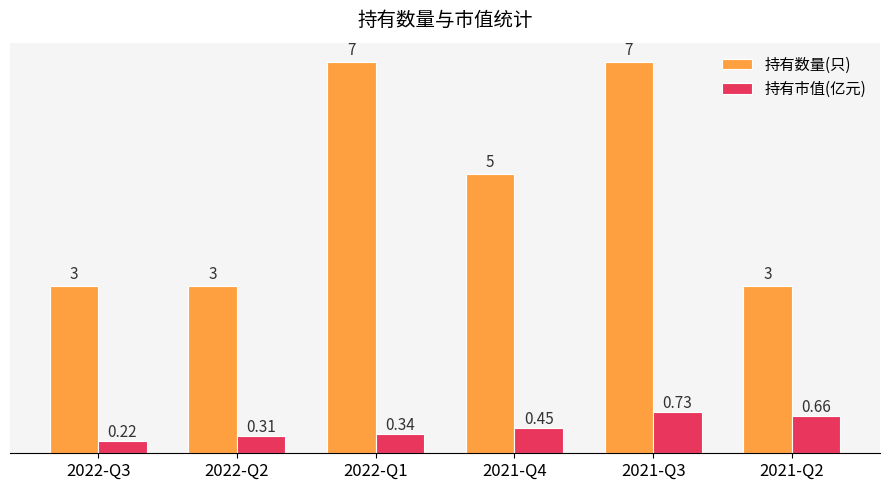

What is the sum of the 持有数量(只) values at 2021-Q3 and 2021-Q4?

12.0